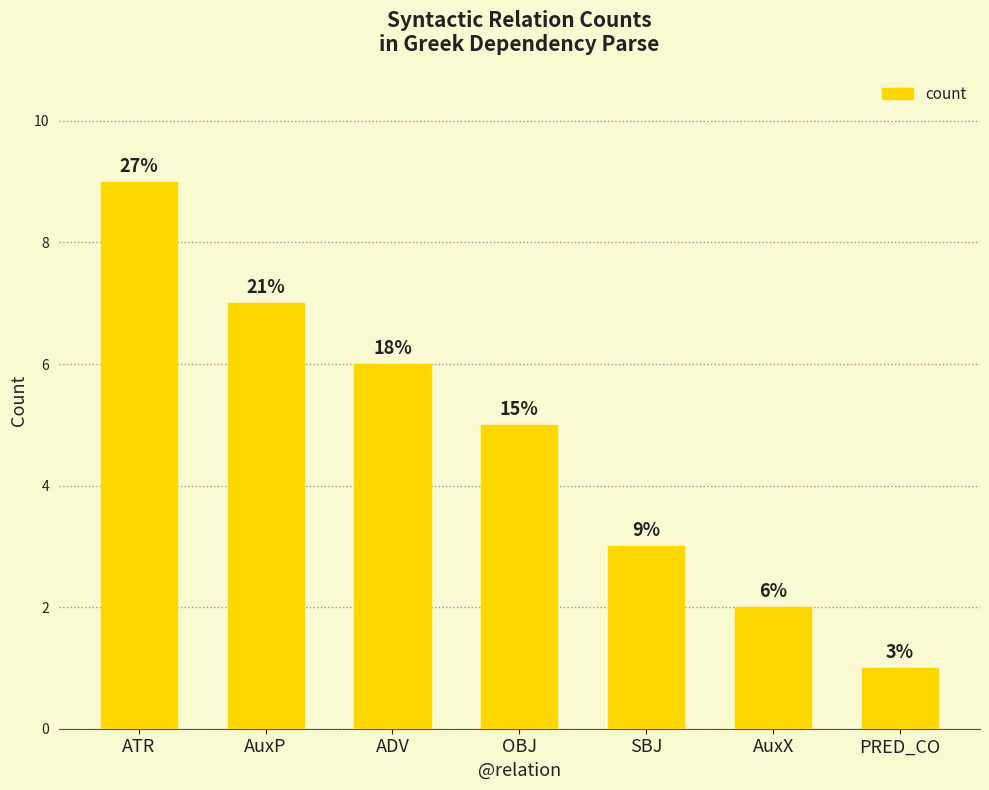

Does the chart contain any negative values?

No